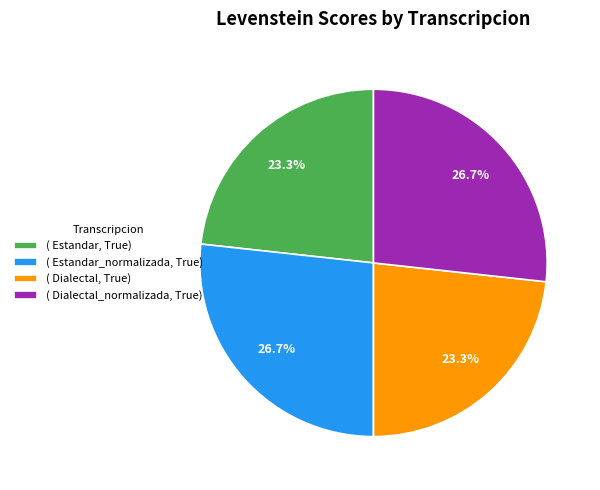

Is there any slice that represents more than half of the pie?

No